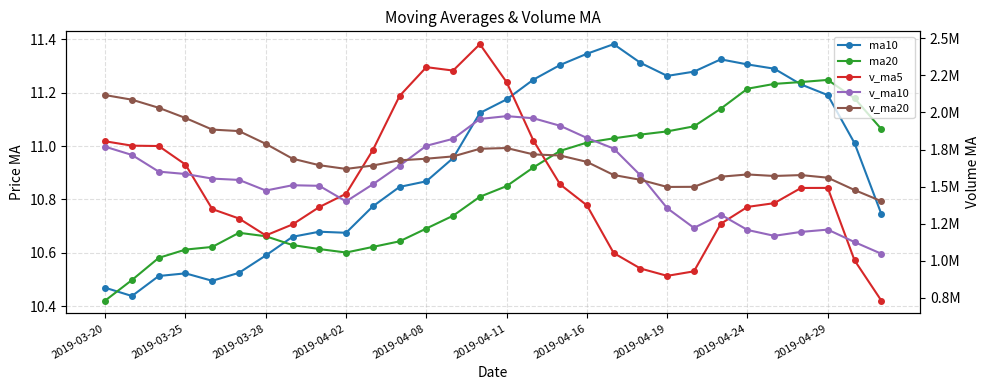

True or false: v_ma5 has a value of 2171829.9 at 2019-04-08.

False